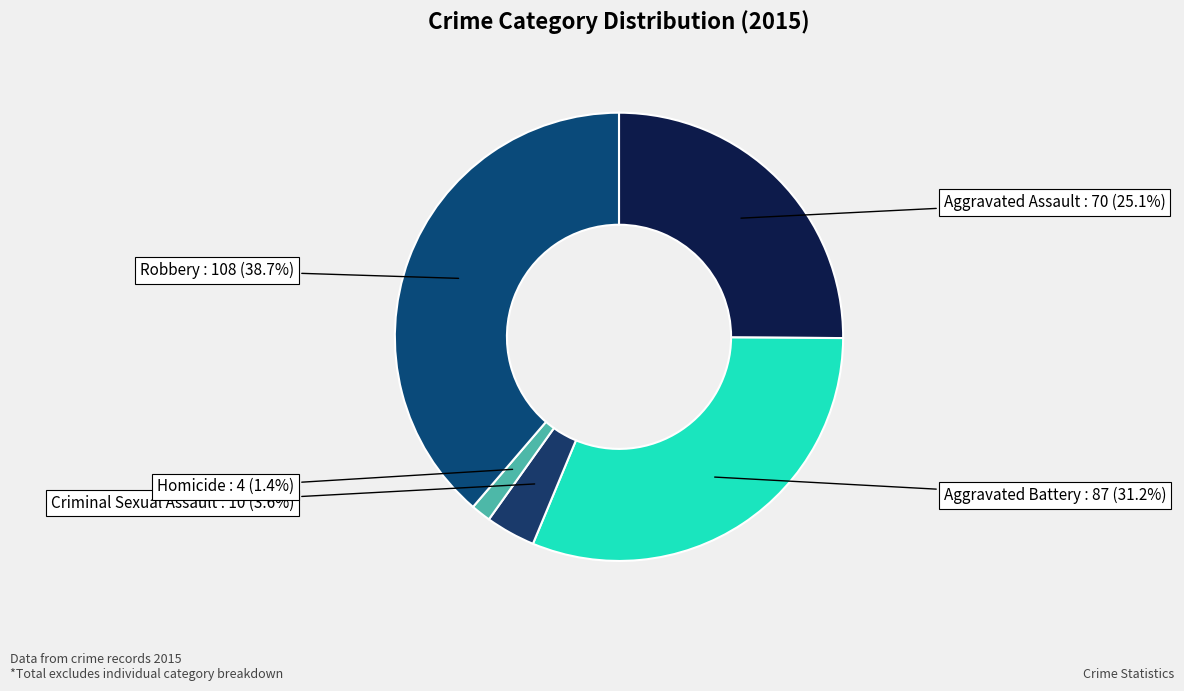

Between Aggravated Assault and Criminal Sexual Assault, which is larger?

Aggravated Assault